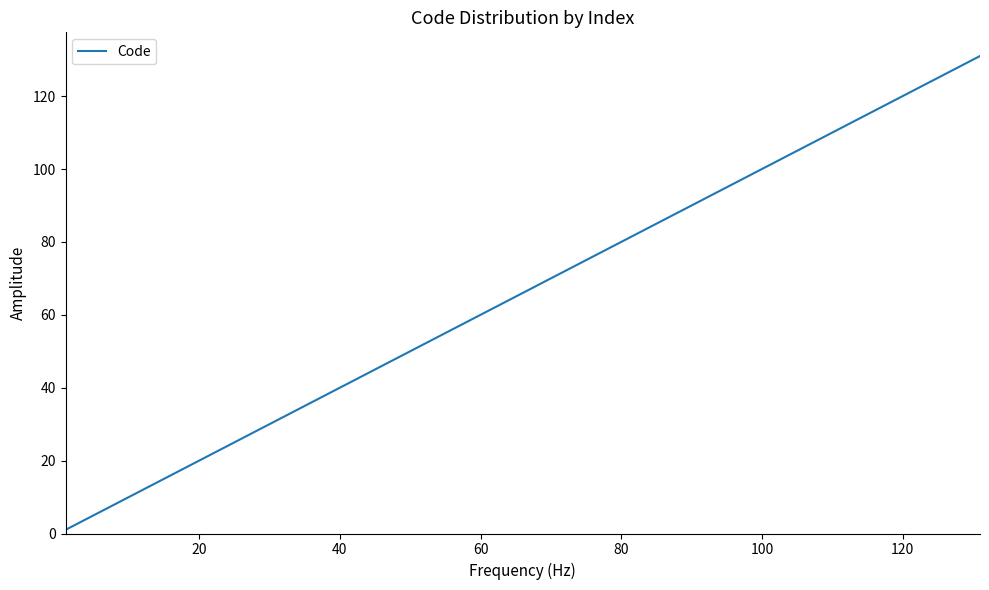

Reading left to right, what are all the values shown in this chart?

1	2	3	101	106	108	109	112	114	115	119	122	124	125	126	127	128	129	130	131